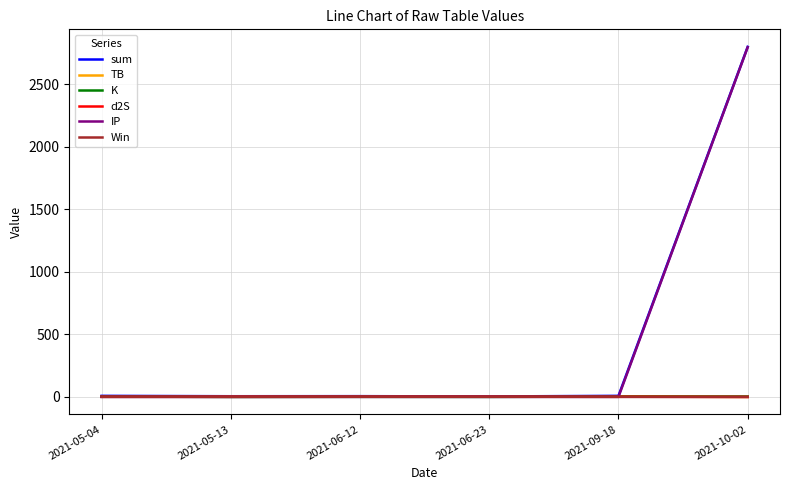

What is the maximum value shown in the chart?

2800.8